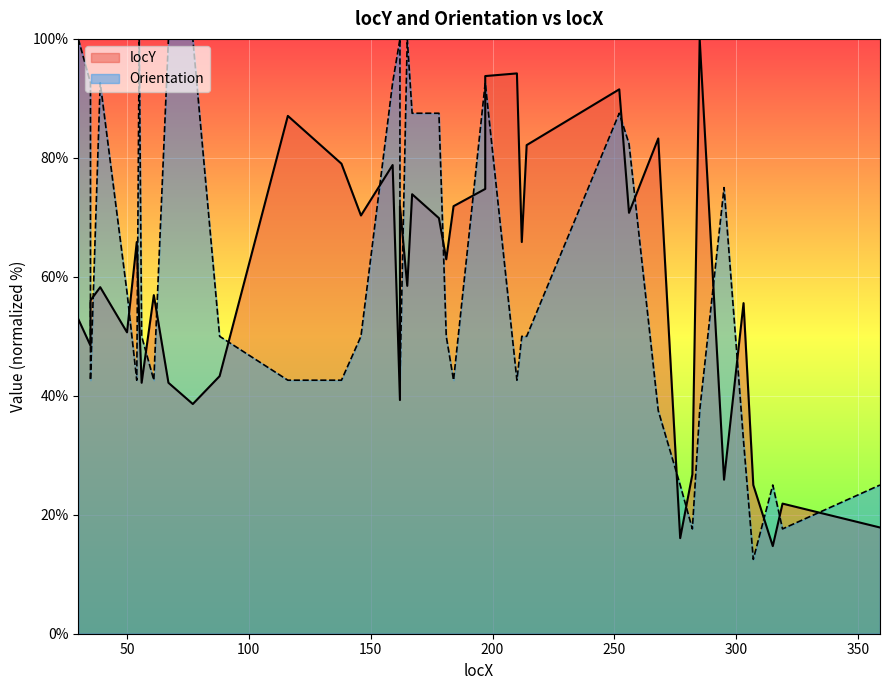

Read the Orientation value at 197.

92.6